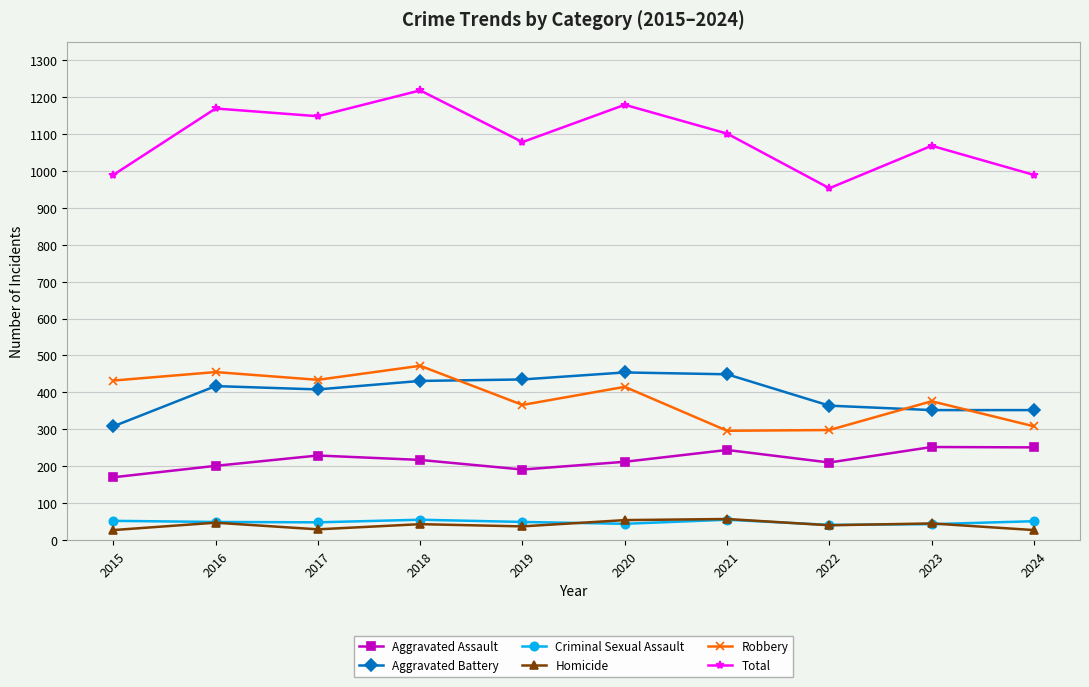

At which category is the sum across all series the highest?

2018